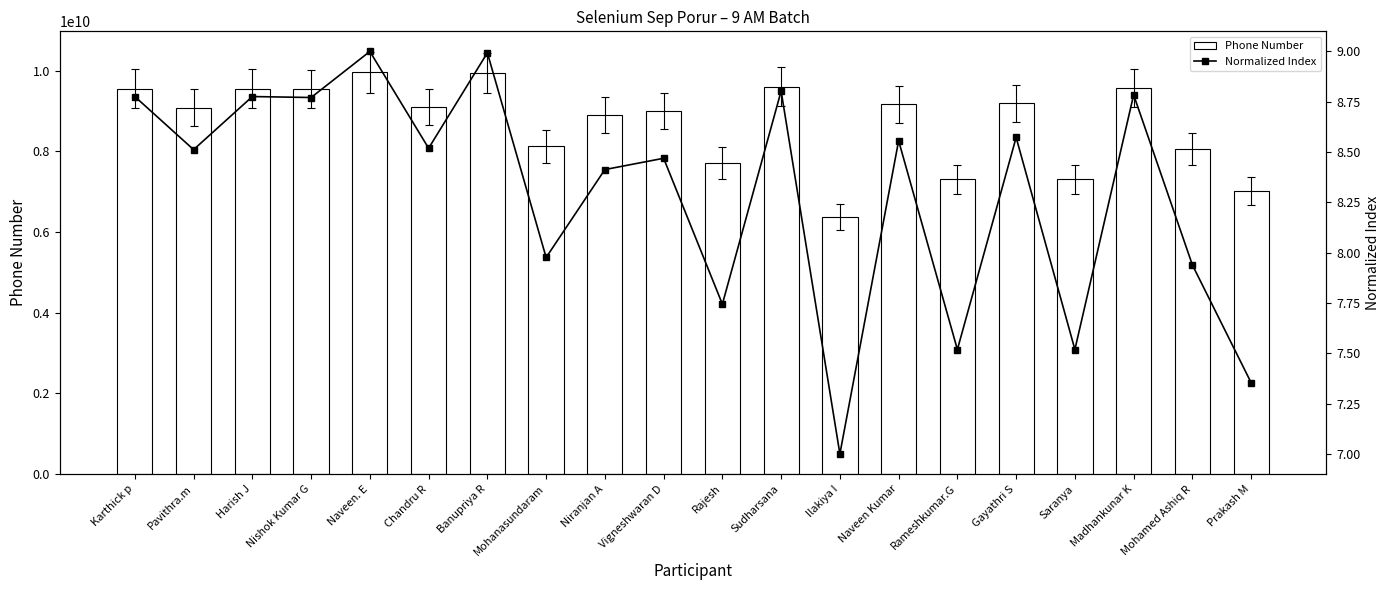

At which category is the sum across all series the highest?

Naveen. E